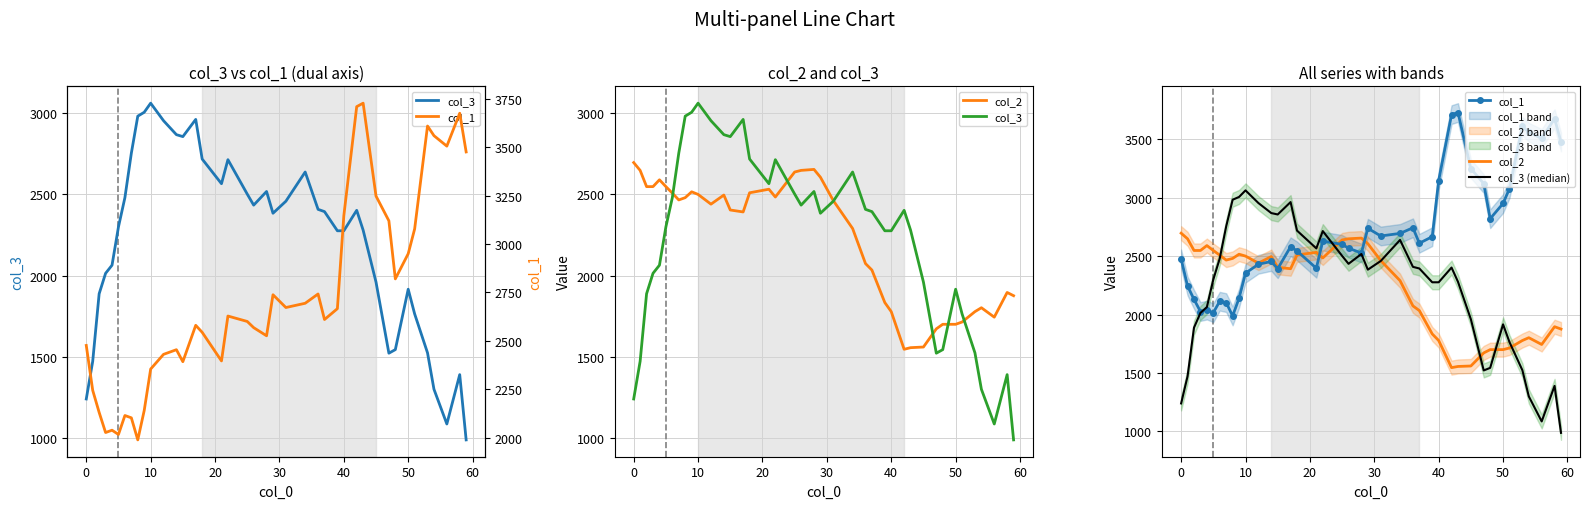

List the series in order of their peak value, lowest first.

col_2, col_3, col_3 (median), col_1